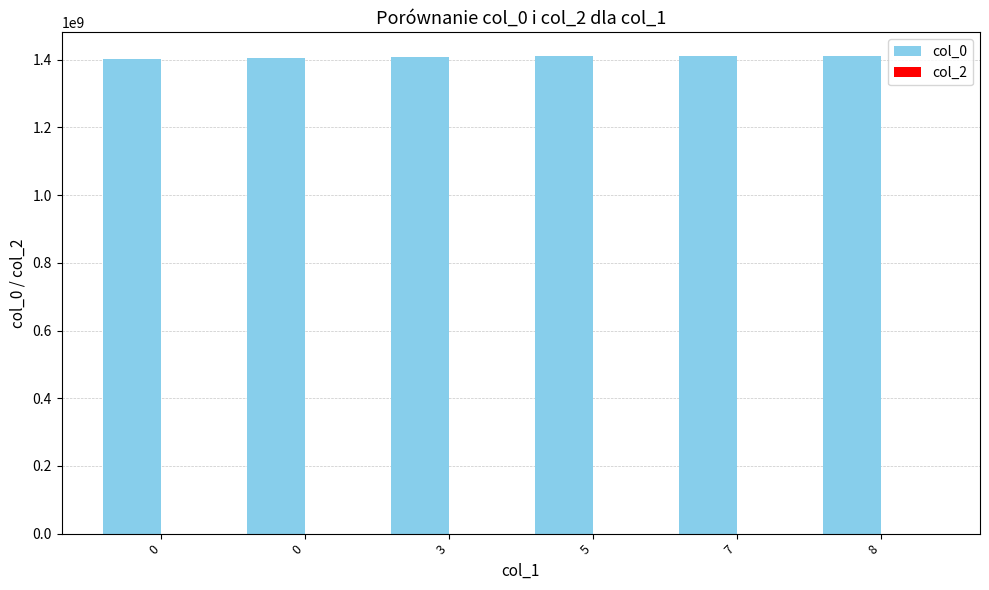

Does the chart contain stacked bars?

No